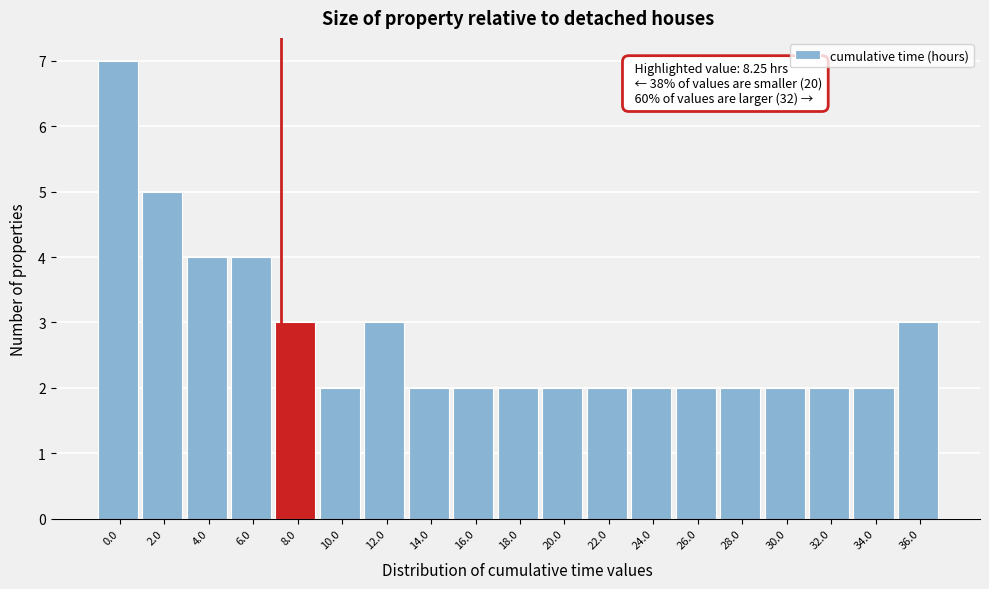

Reading left to right, transcribe all the data shown in this chart.

7	5	4	4	3	2	3	2	2	2	2	2	2	2	2	2	2	2	3